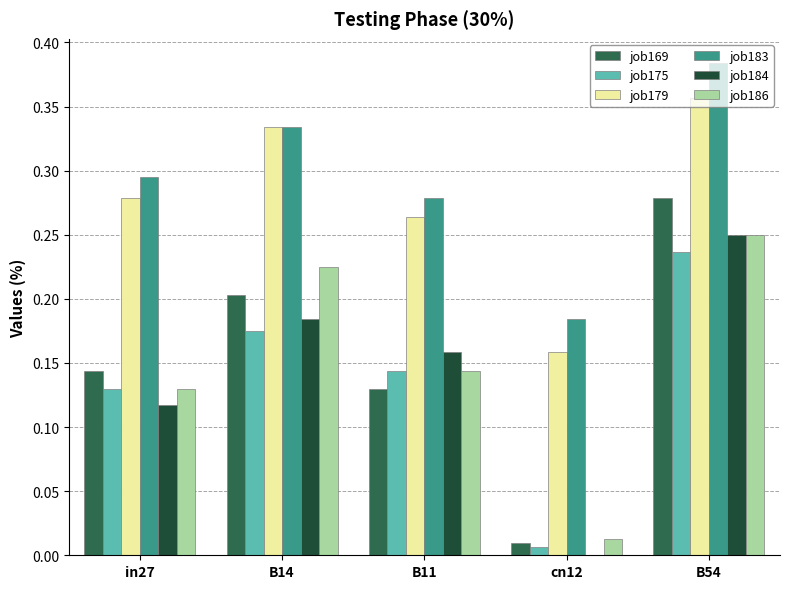

Which category has the highest value in the job183 series?

B54